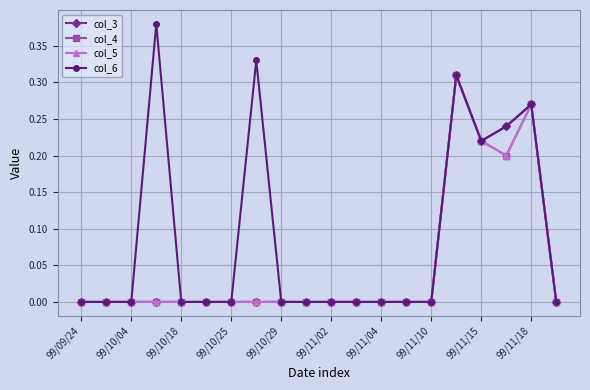

Is this an area chart (filled region under the line)?

No